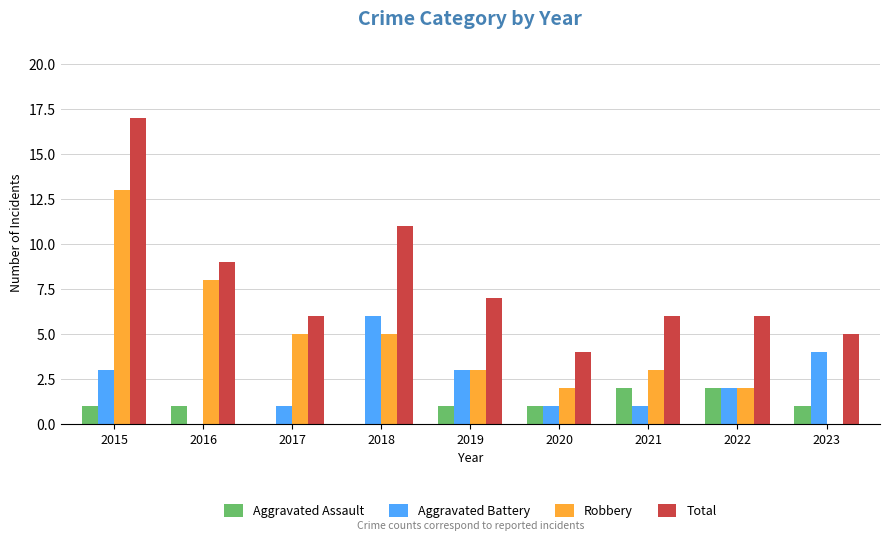

Is it true that Aggravated Assault equals 1 at 2020?

True